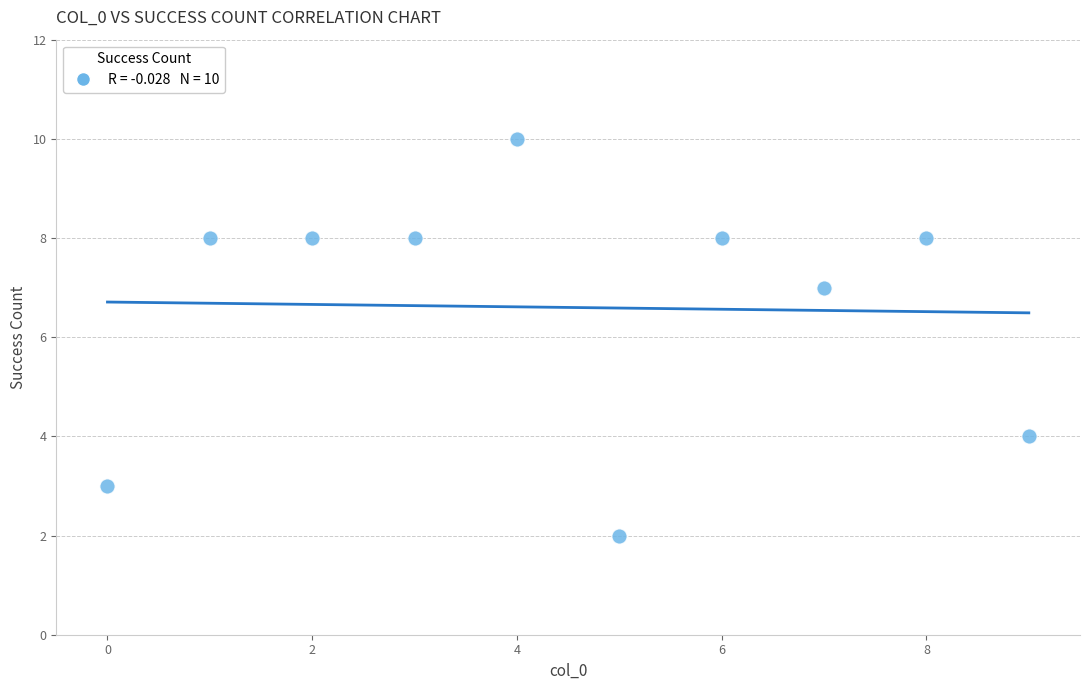

What Y value in the scatter plot is closest to 6?

7